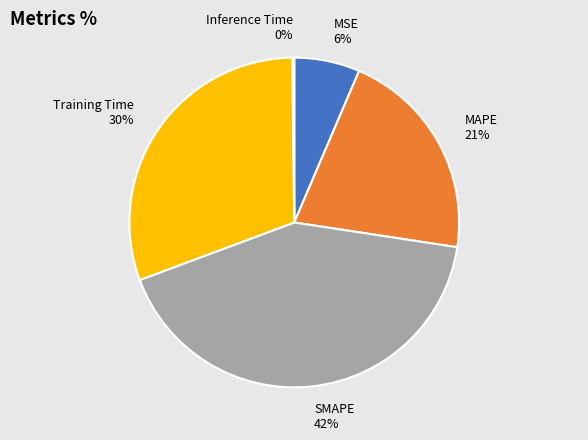

Is SMAPE the majority of the pie?

No